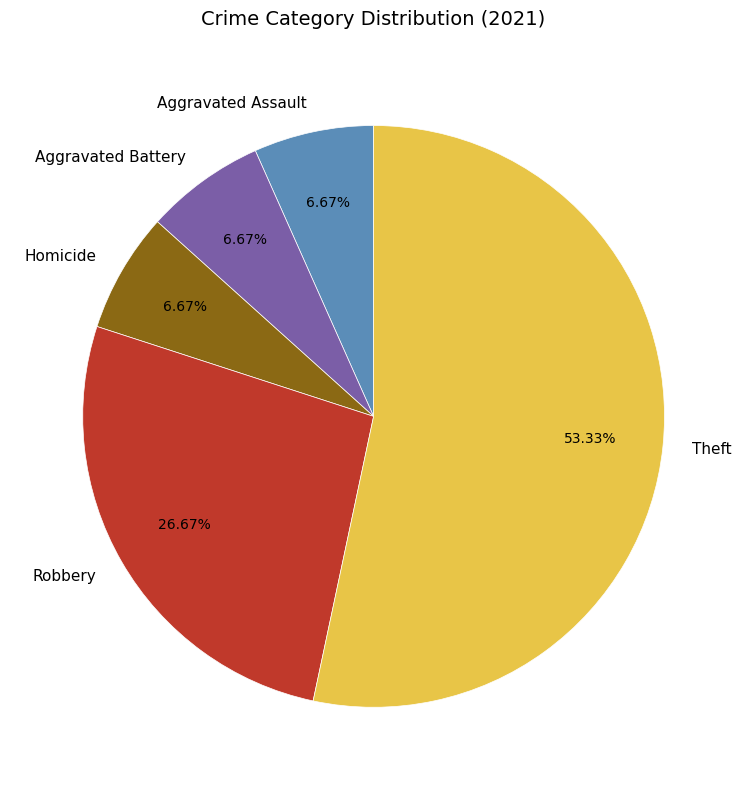

What is the largest slice in the pie chart?

Theft